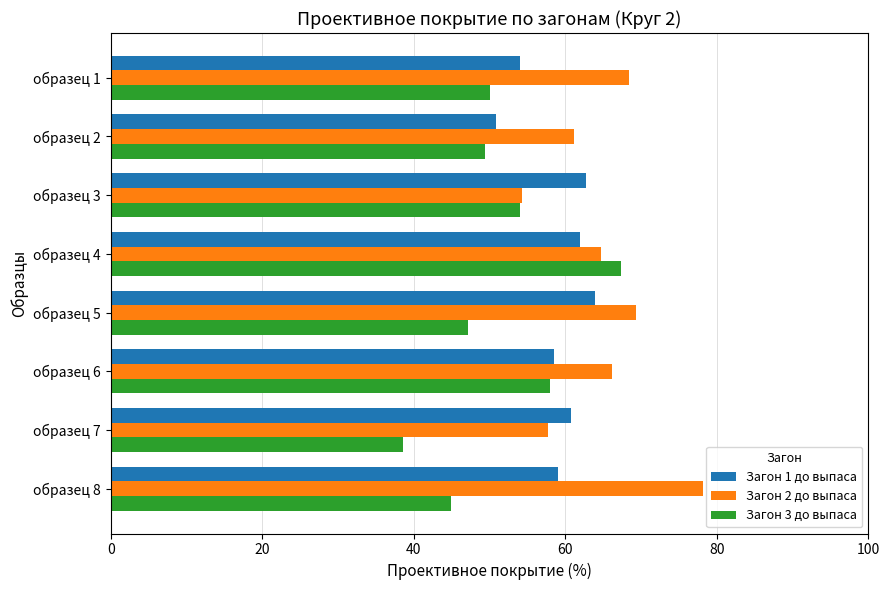

What is the sum of the Загон 1 до выпаса values at образец 6 and образец 4?

120.5